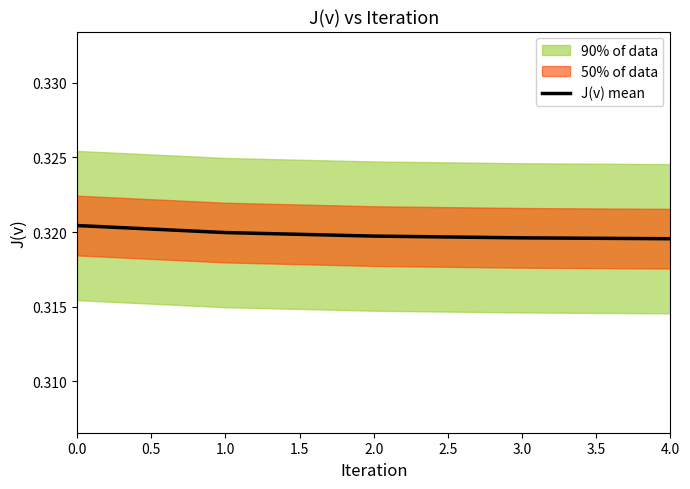

Reading left to right, what are all the values shown in this chart?

0.3	0.3	0.3	0.3	0.3